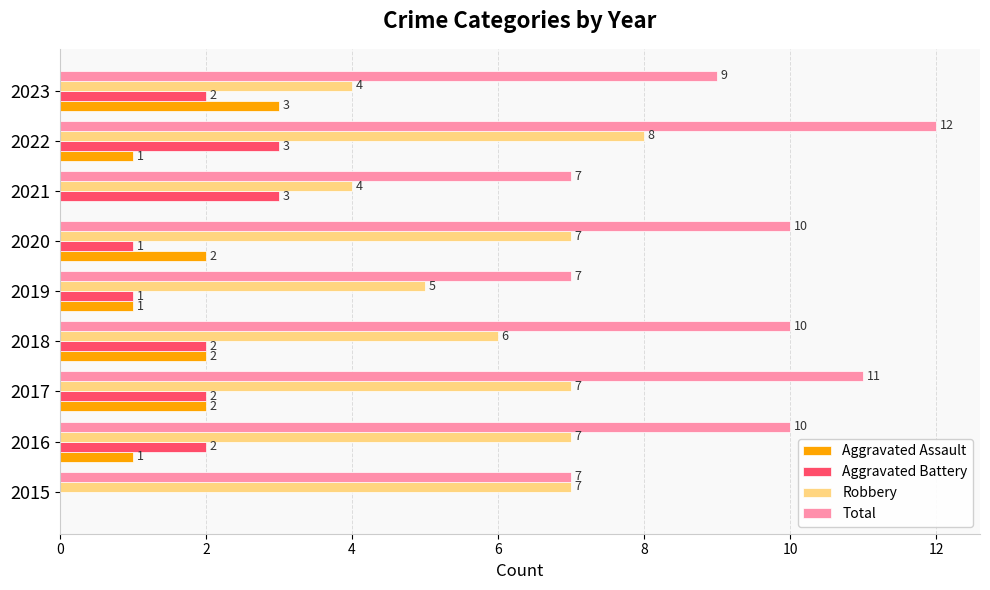

What is the sum of all Robbery values?

55